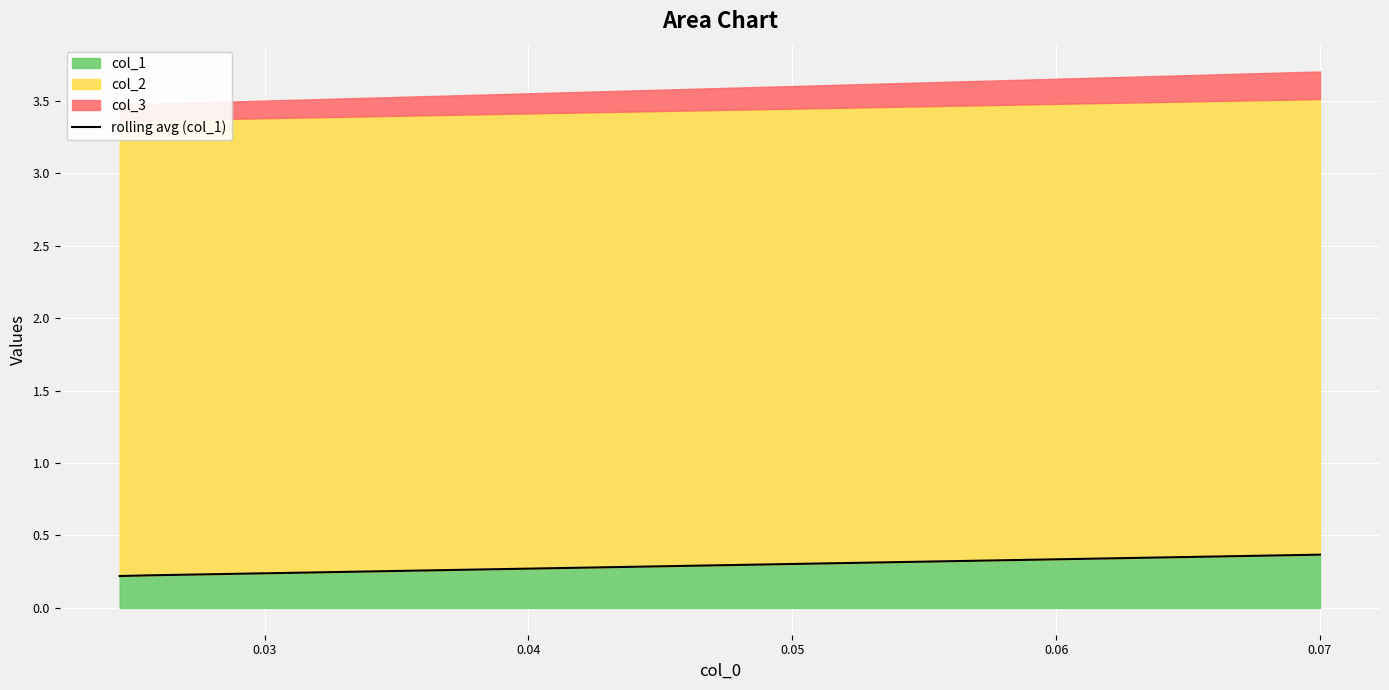

What is the average value?

0.3